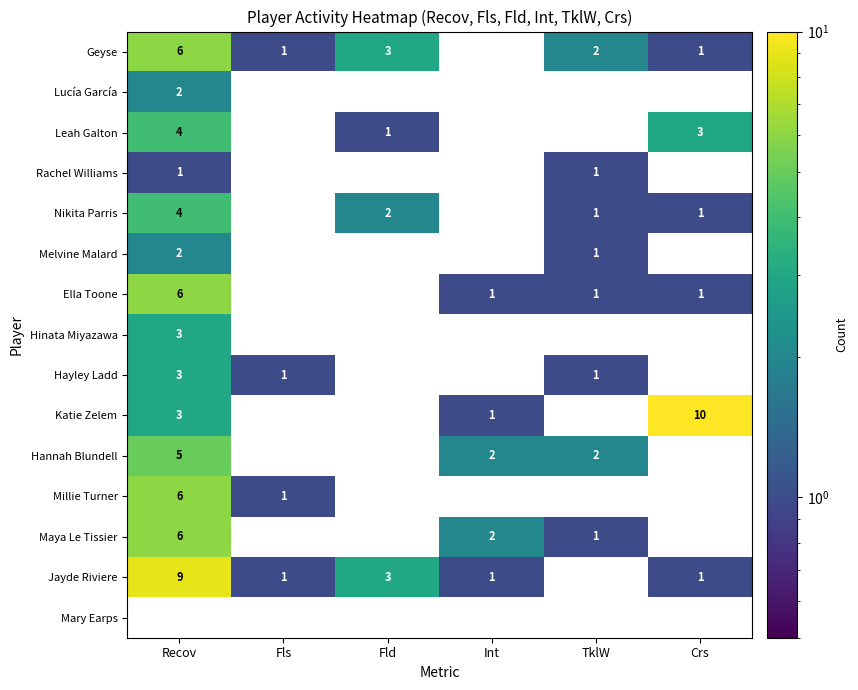

Is it true that Melvine Malard equals 1 at Fld?

False